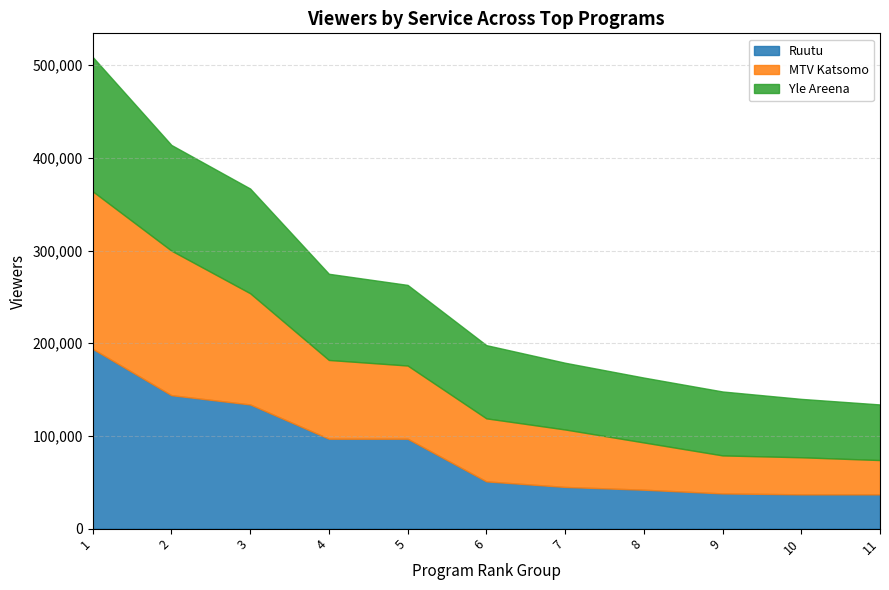

True or false: Yle Areena has more than 1 interior local peaks.

False